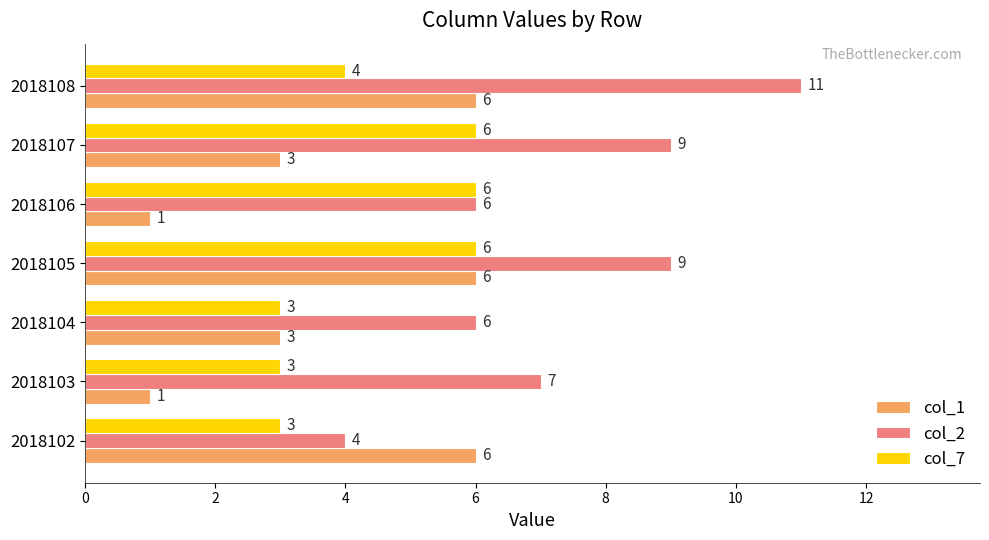

At how many categories does at least one series exceed 4?

7